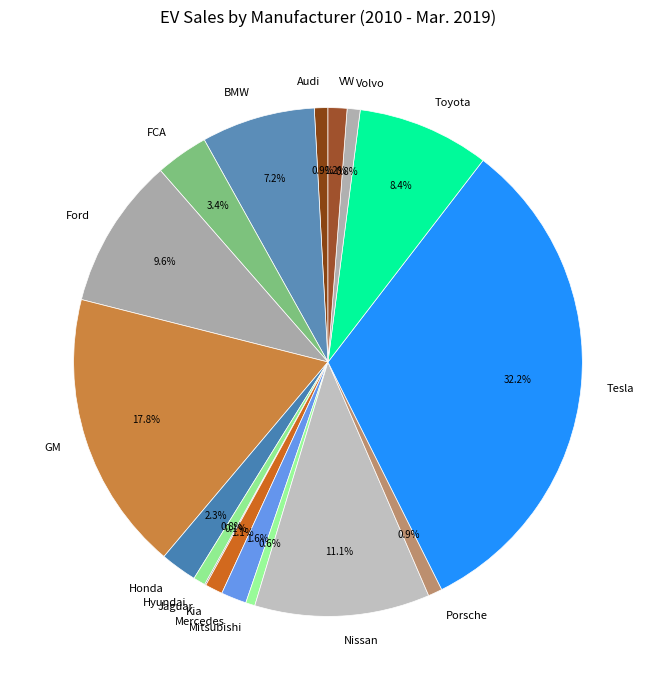

Which has a higher value, VW or BMW?

BMW